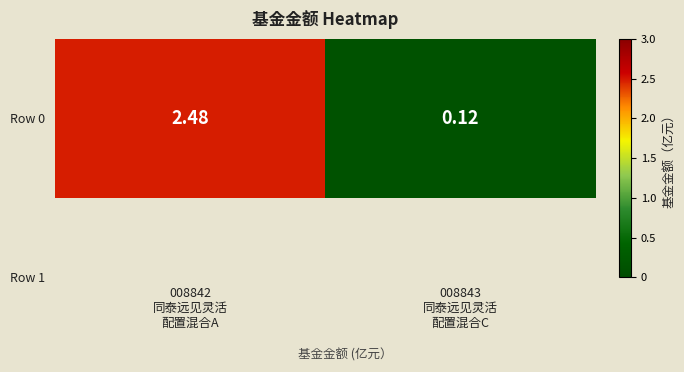

List the labels in order of value, smallest first.

008843
同泰远见灵活
配置混合C, 008842
同泰远见灵活
配置混合A